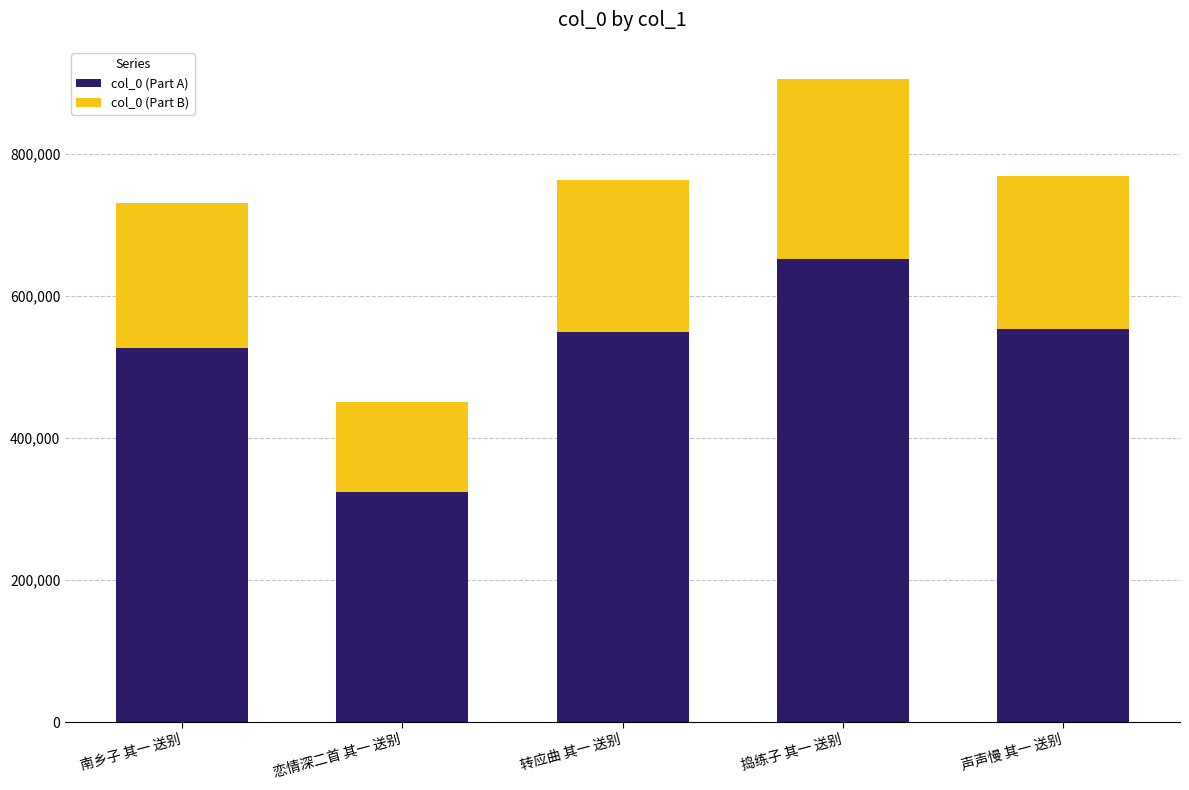

Is it true that col_0 (Part A) equals 135290.2 at 转应曲 其一 送别?

False